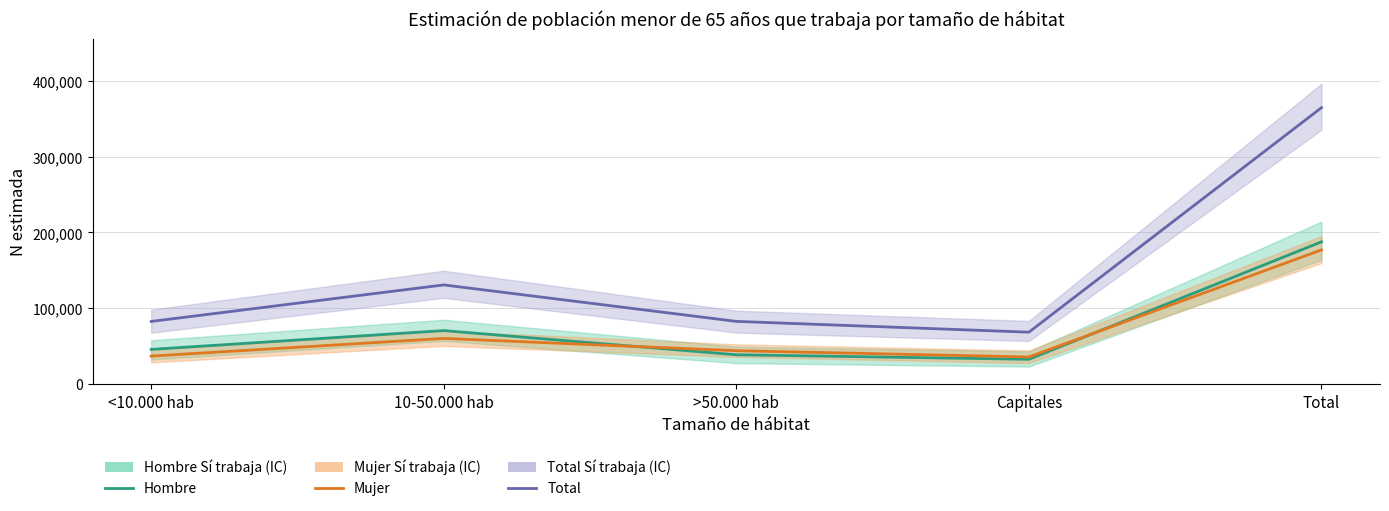

What is the total value across all series at Capitales?

136948